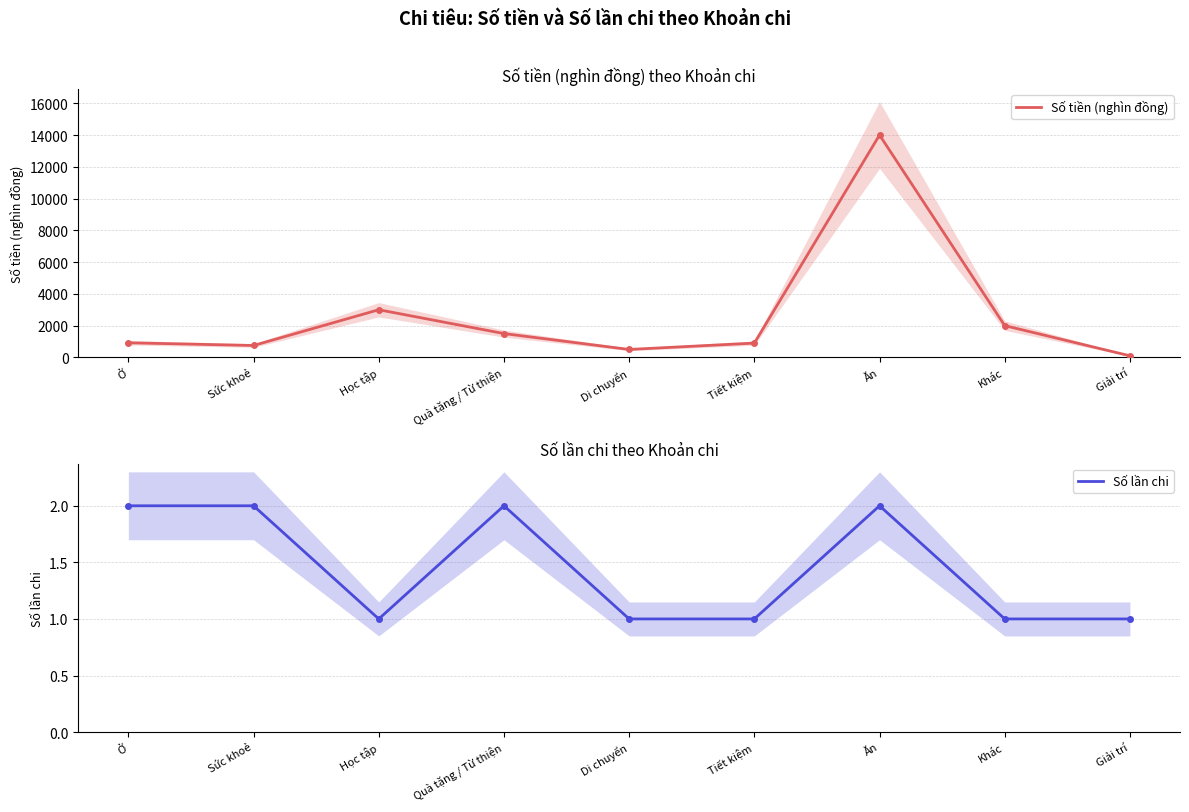

List the series in order of their overall mean, highest first.

Số tiền (nghìn đồng), Số lần chi